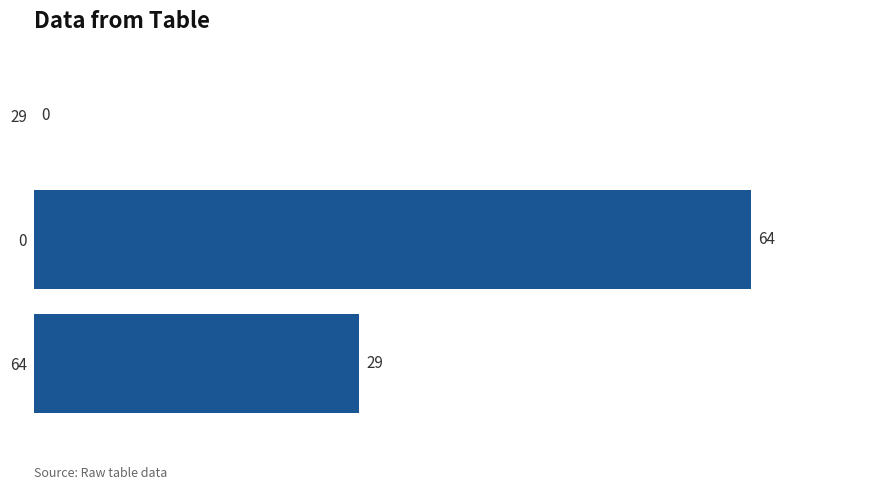

What value does the data have at 64?

29